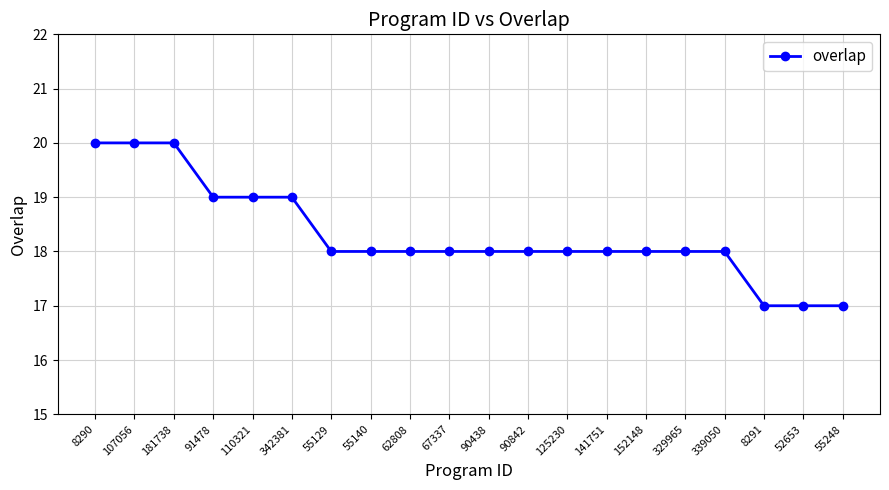

The chart shows a value of 17 at 52653. True or false?

True